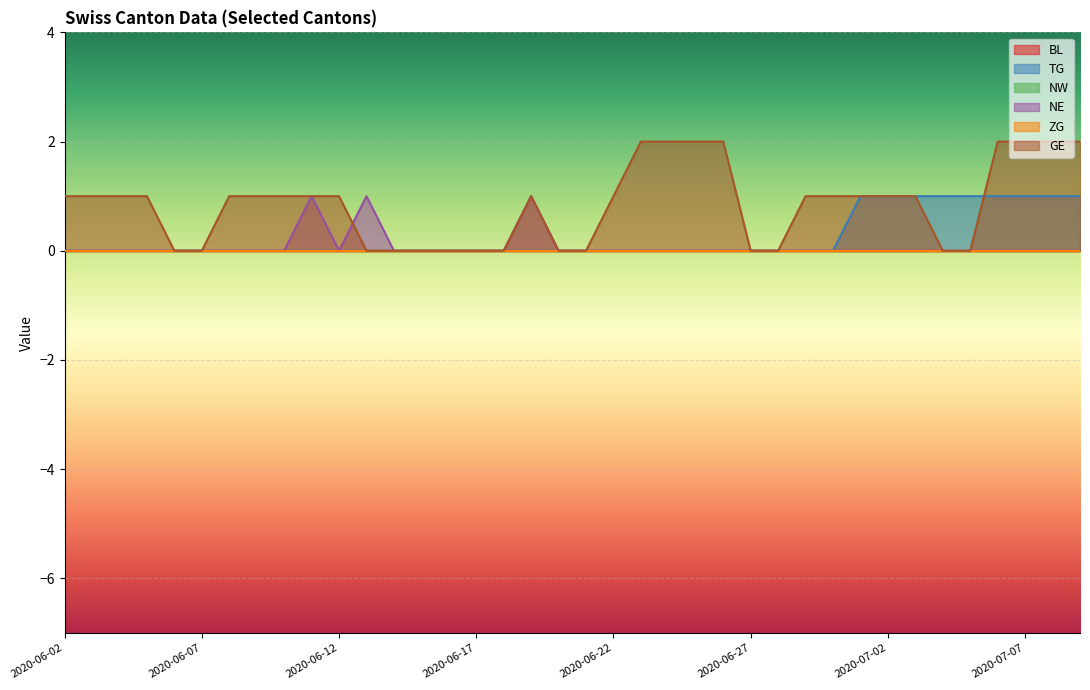

True or false: ZG and BL intersect in this chart.

False